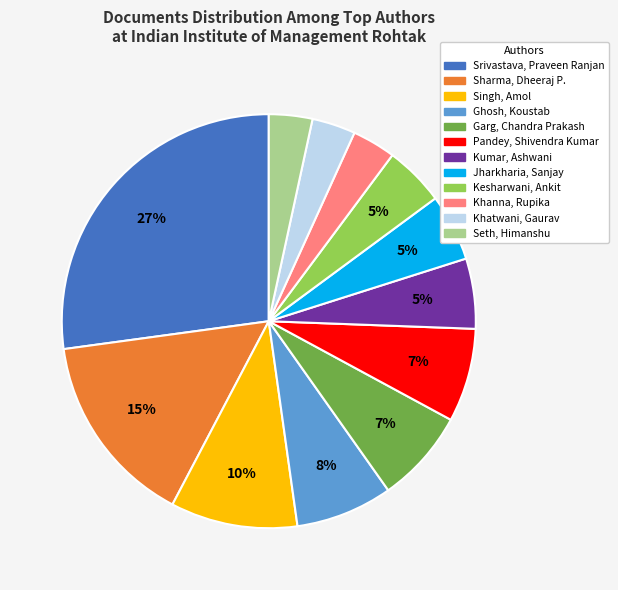

True or false: Garg, Chandra Prakash accounts for 7% of the total.

True